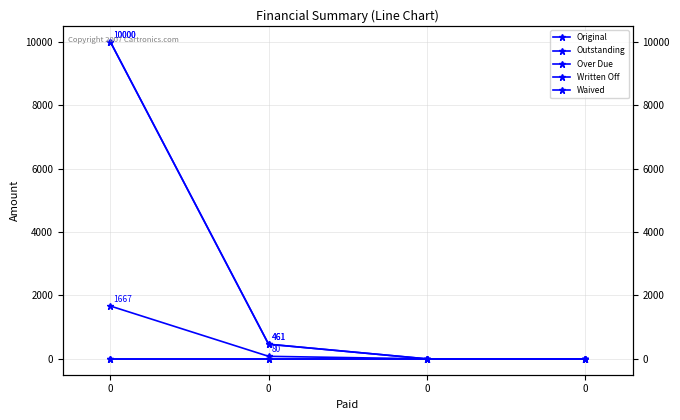

What is the difference between the Over Due values at 0 and 0?

1666.7